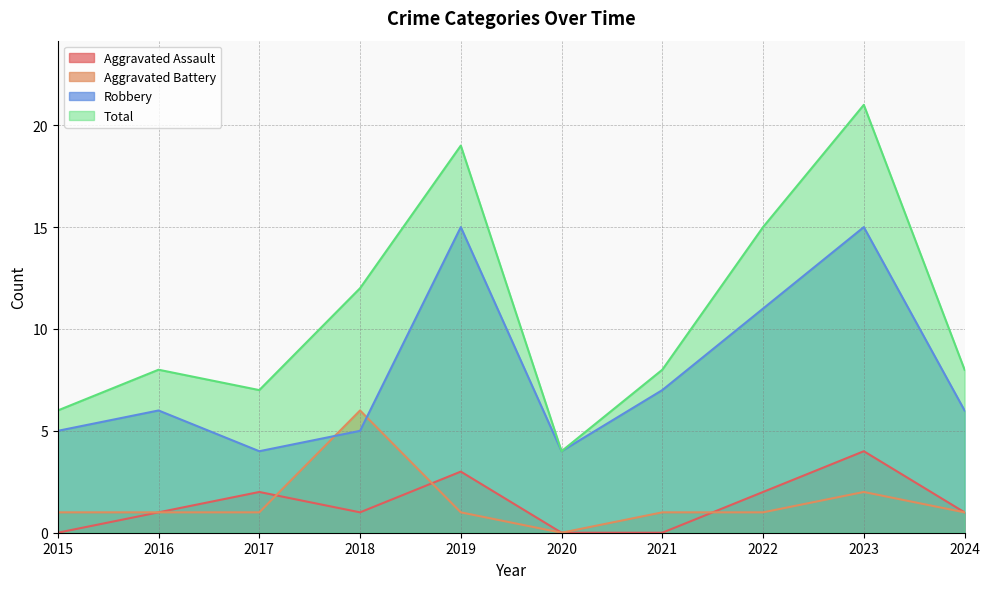

What is the sum of all Total values?

108